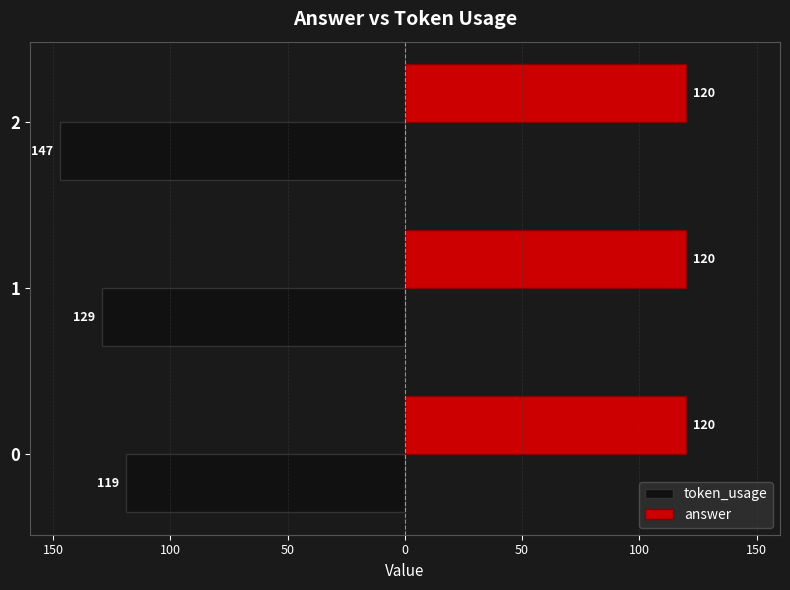

What are all the series names shown in the legend?

token_usage, answer